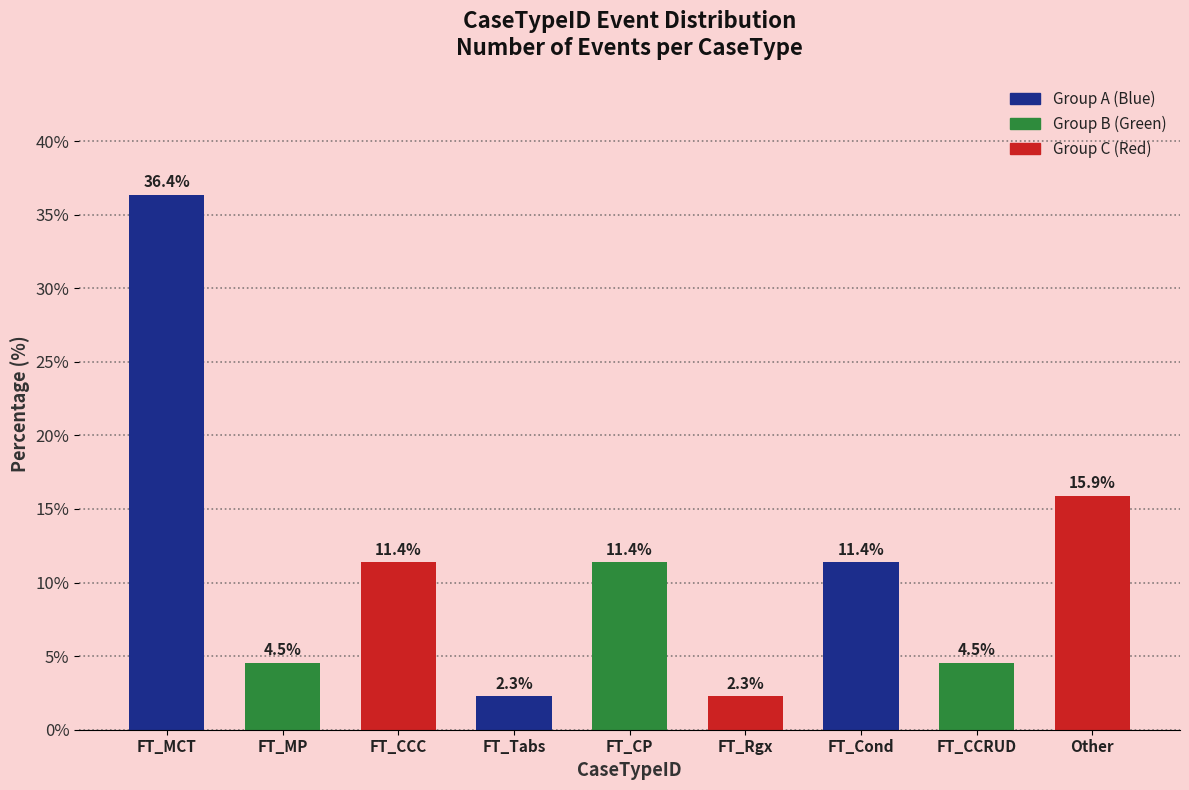

What position from the left is FT_CP?

5